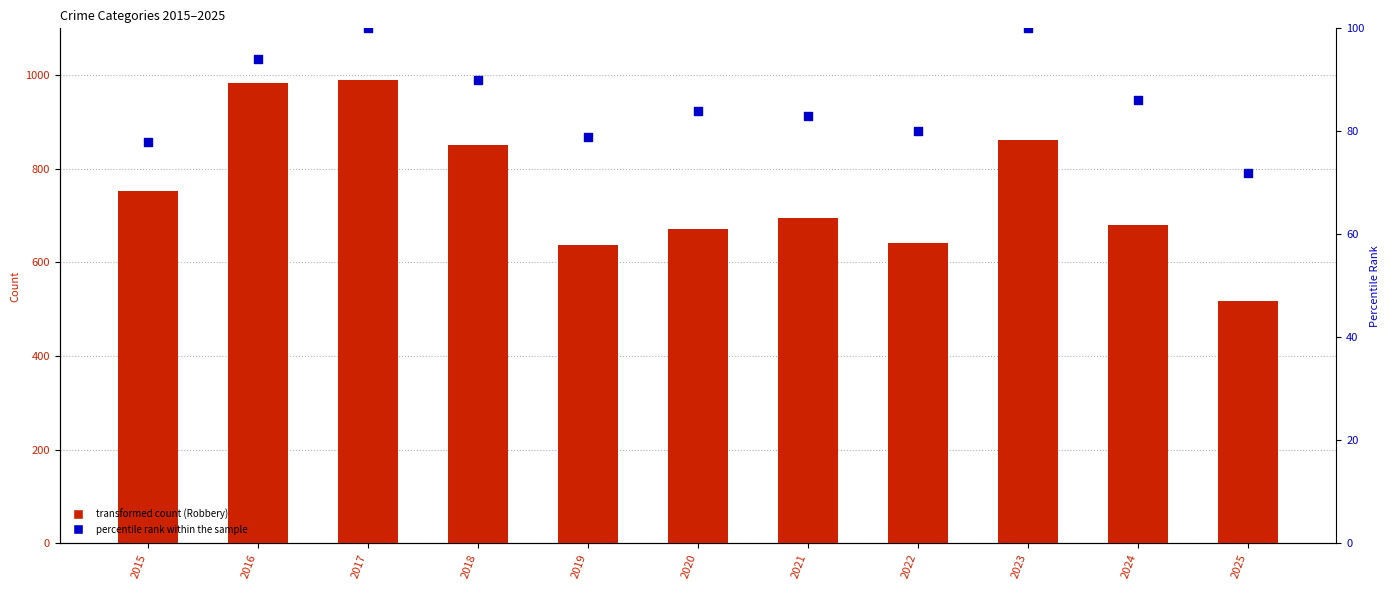

Which series contains the lowest Y value?

percentile rank within sample